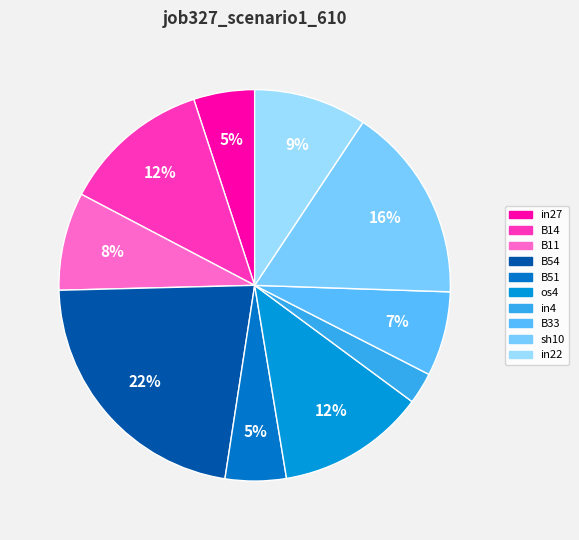

What is the total percentage of B11 and in27?

13.1%